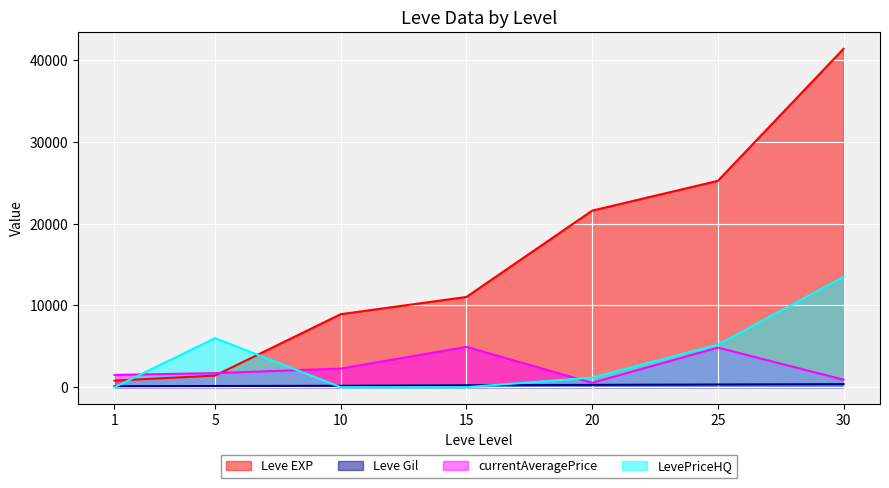

How many Leve Gil values are between 140 and 326?

5